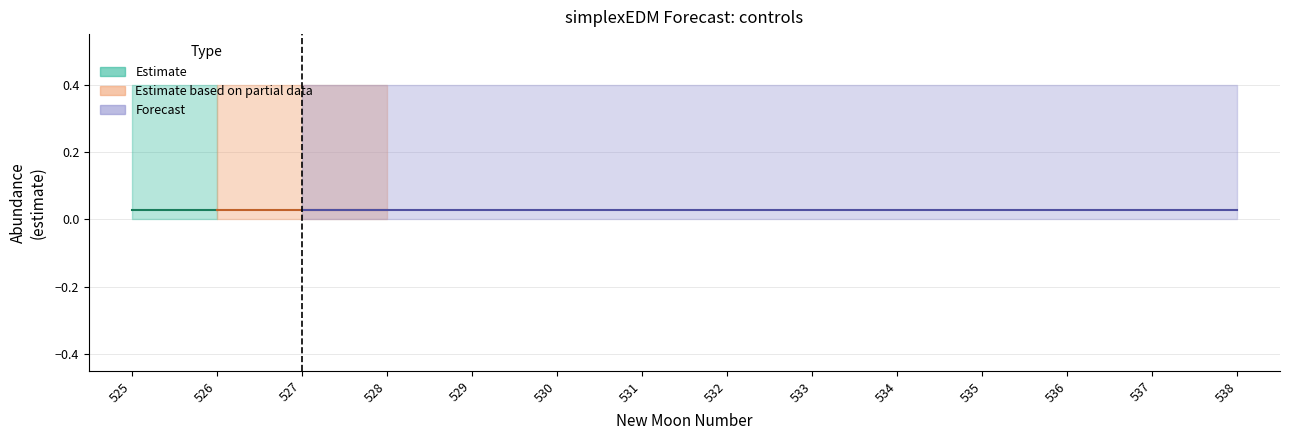

Is the value of lower_pi at 535 greater than the value of estimate at 530?

No